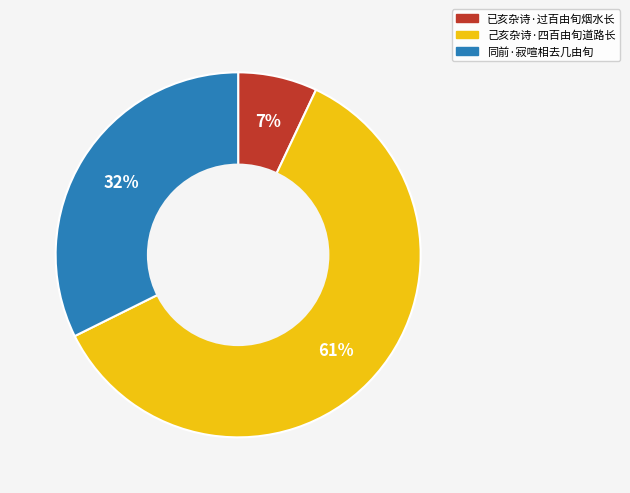

Is the sum of 同前·寂喧相去几由旬 and 已亥杂诗·过百由旬烟水长 greater than half?

No